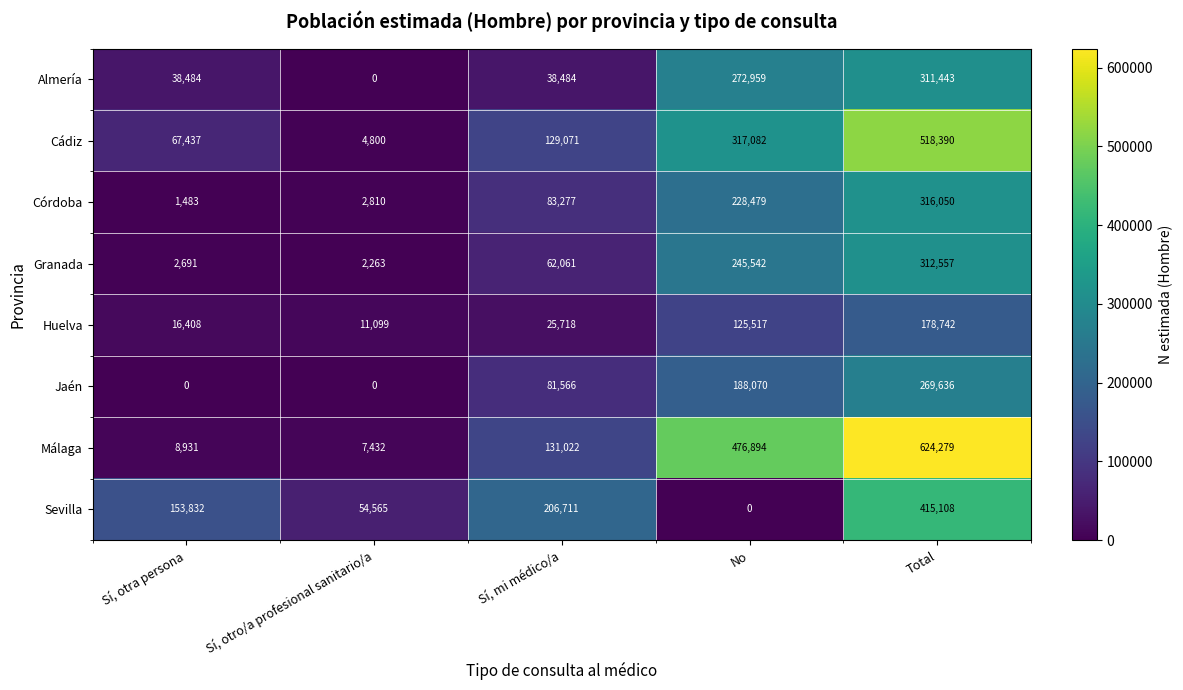

Rank the series by their maximum value, from lowest to highest.

Huelva, Jaén, Almería, Granada, Córdoba, Sevilla, Cádiz, Málaga